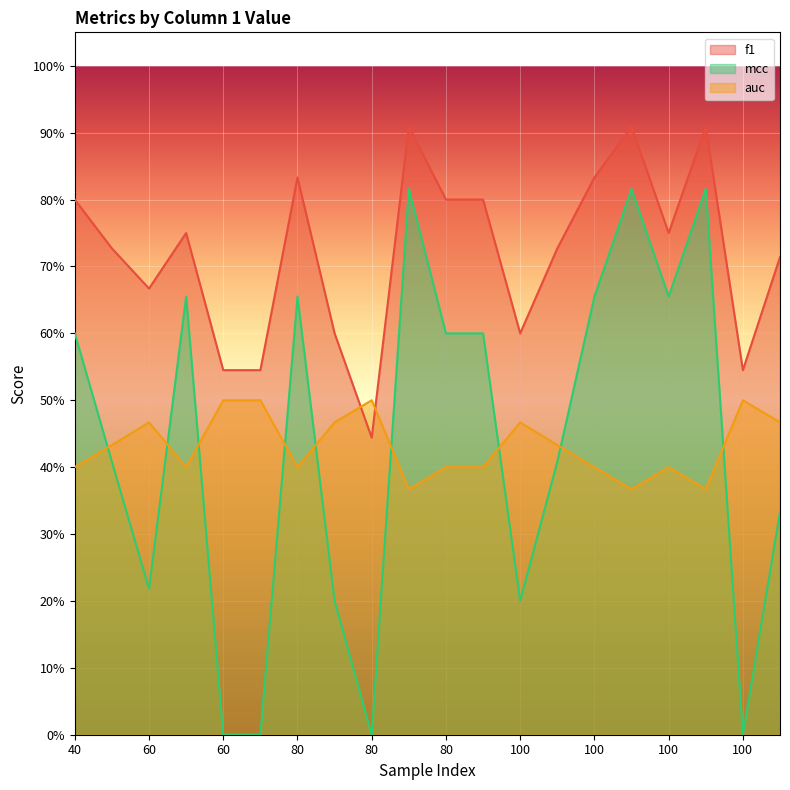

What is the label of the 20th point from the left?

60